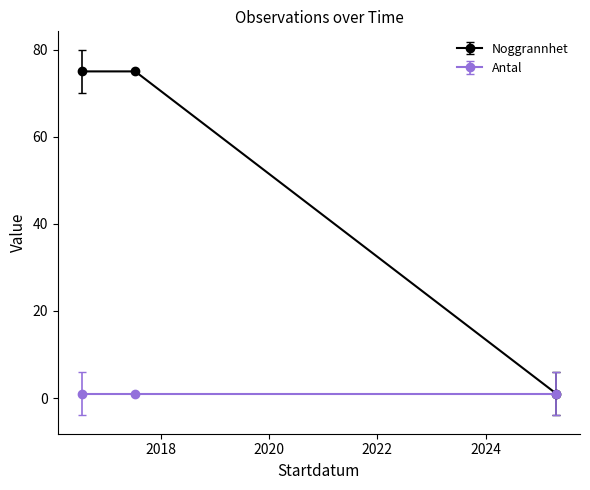

What is the smallest value displayed?

1